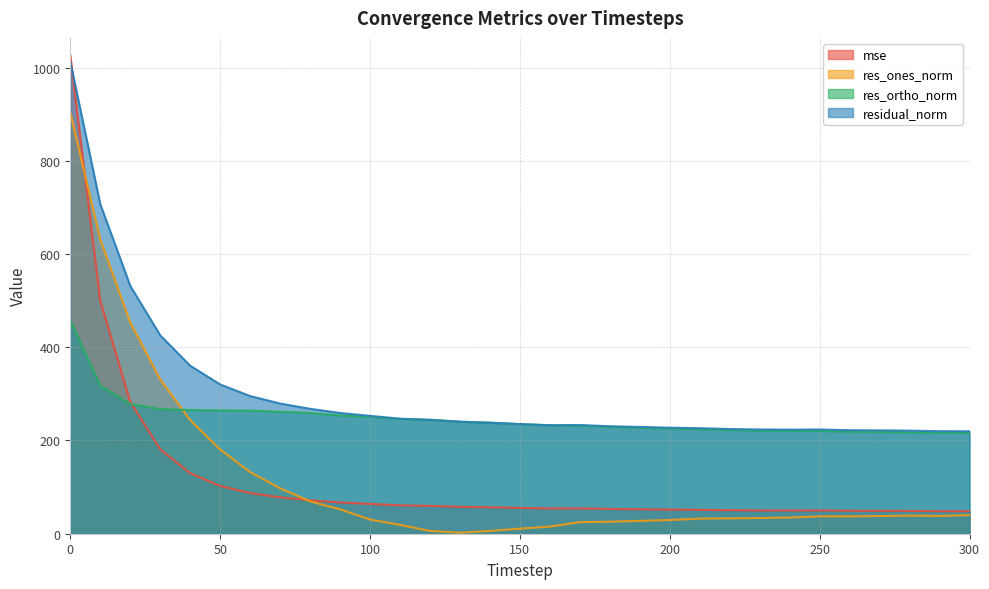

The res_ones_norm series shows 13.4 at 290. True or false?

False